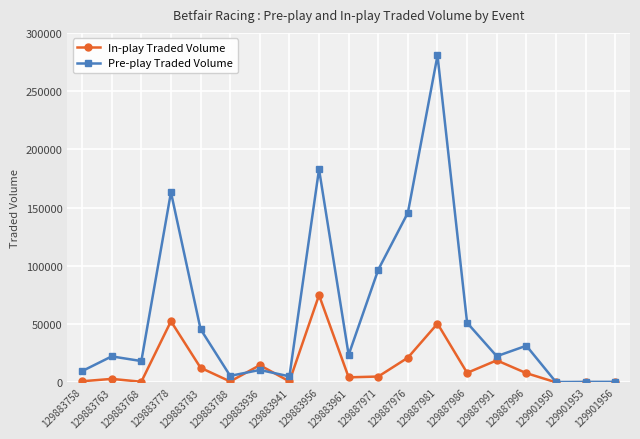

The Pre-play Traded Volume series shows 280634.0 at 129887981. True or false?

True